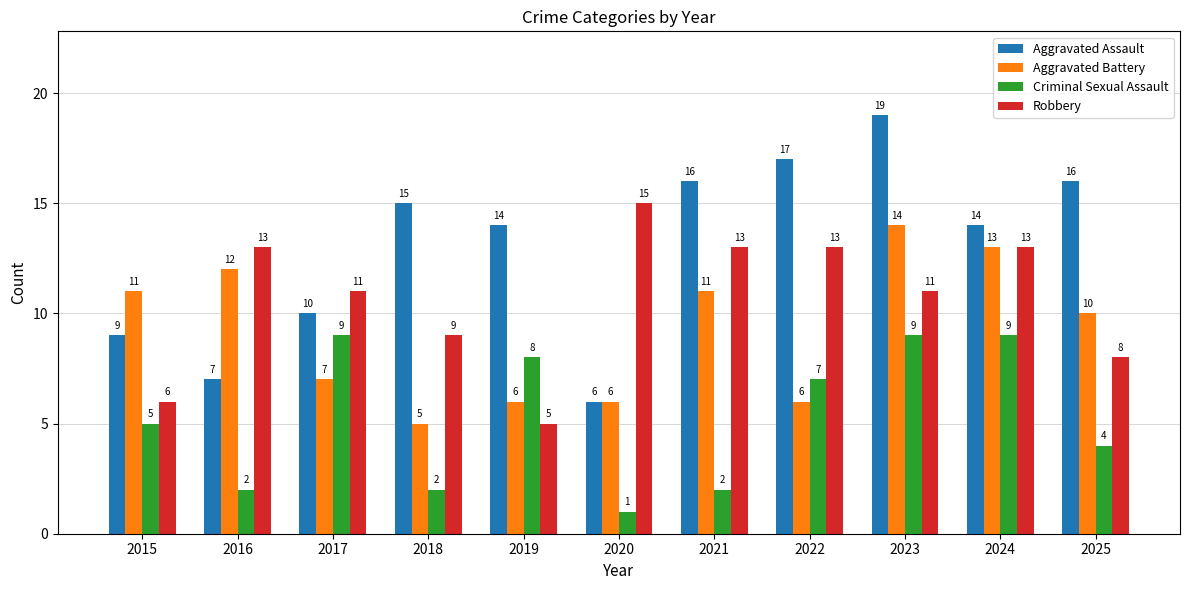

What is the greatest value displayed?

19